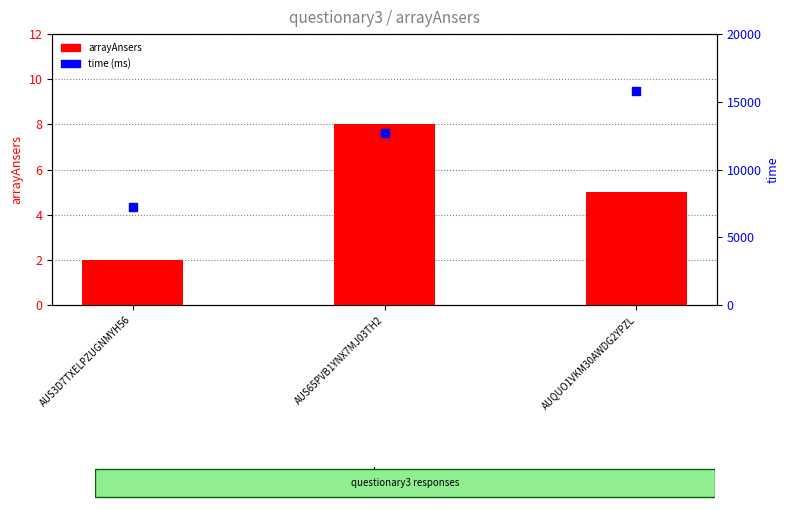

What are all the series names shown in the legend?

arrayAnsers, time